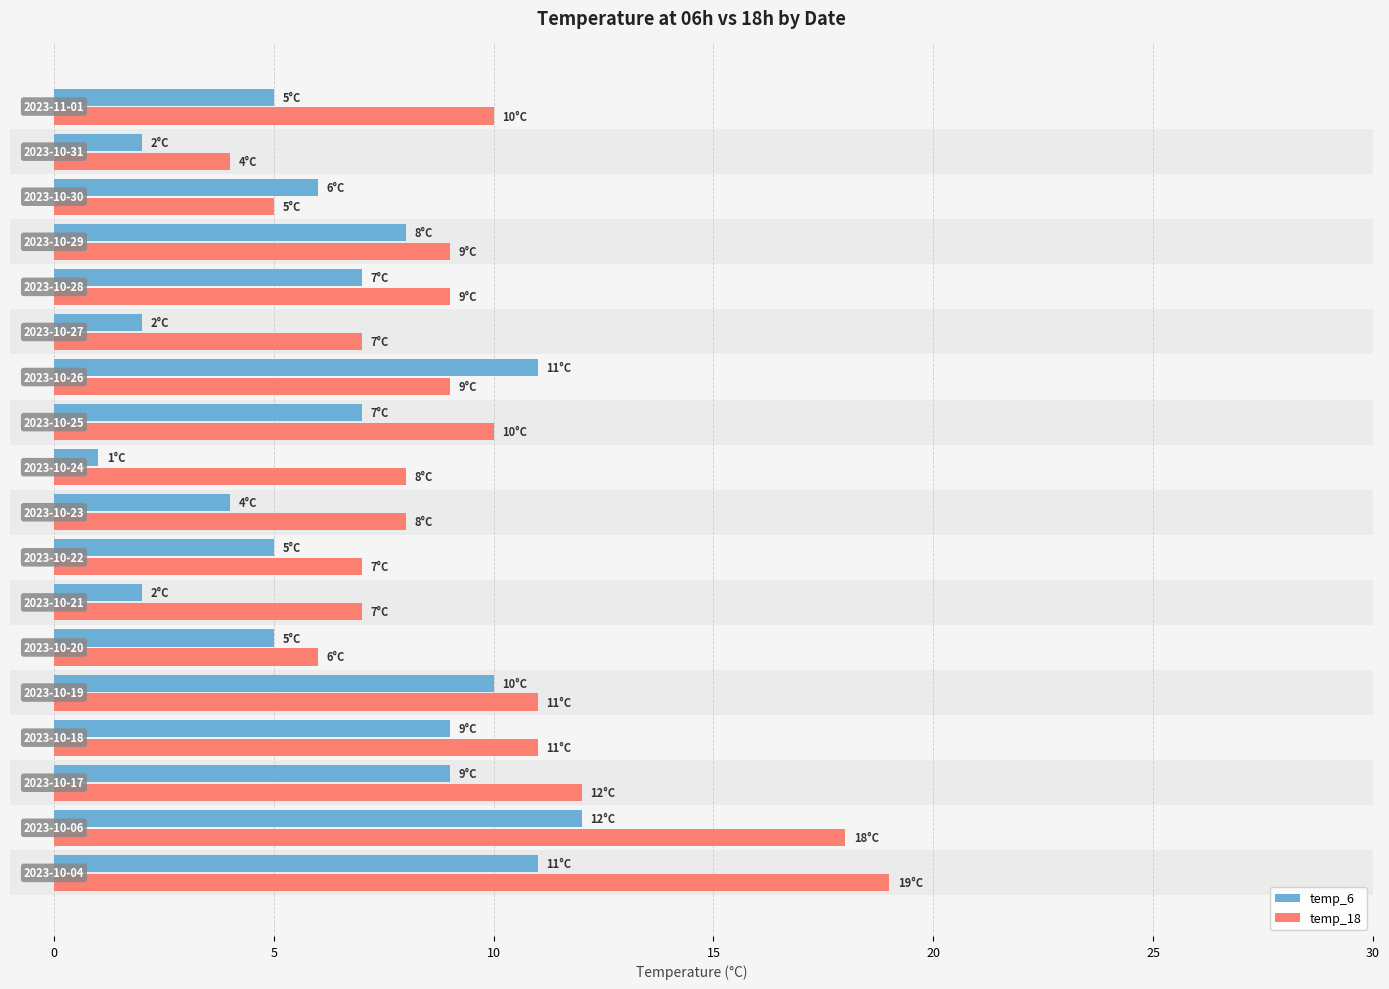

Which series has the largest range (max minus min)?

temp_18